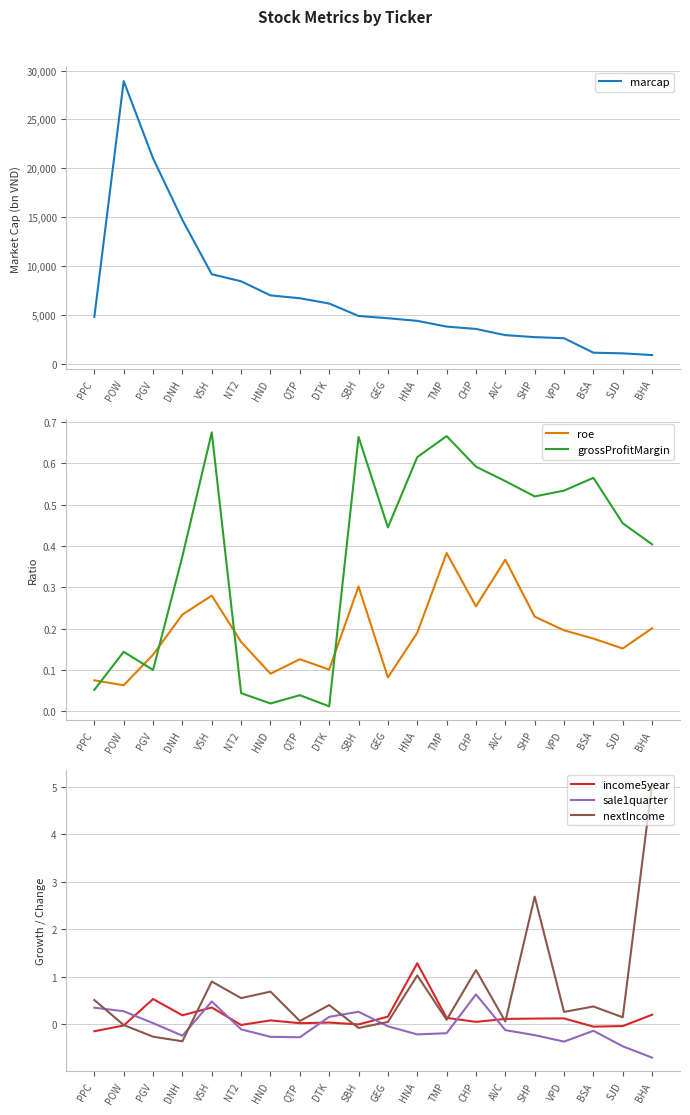

List the labels in order of nextIncome value, largest first.

BHA, SHP, CHP, HNA, VSH, HND, NT2, PPC, DTK, BSA, VPD, SJD, TMP, QTP, AVC, GEG, POW, SBH, PGV, DNH